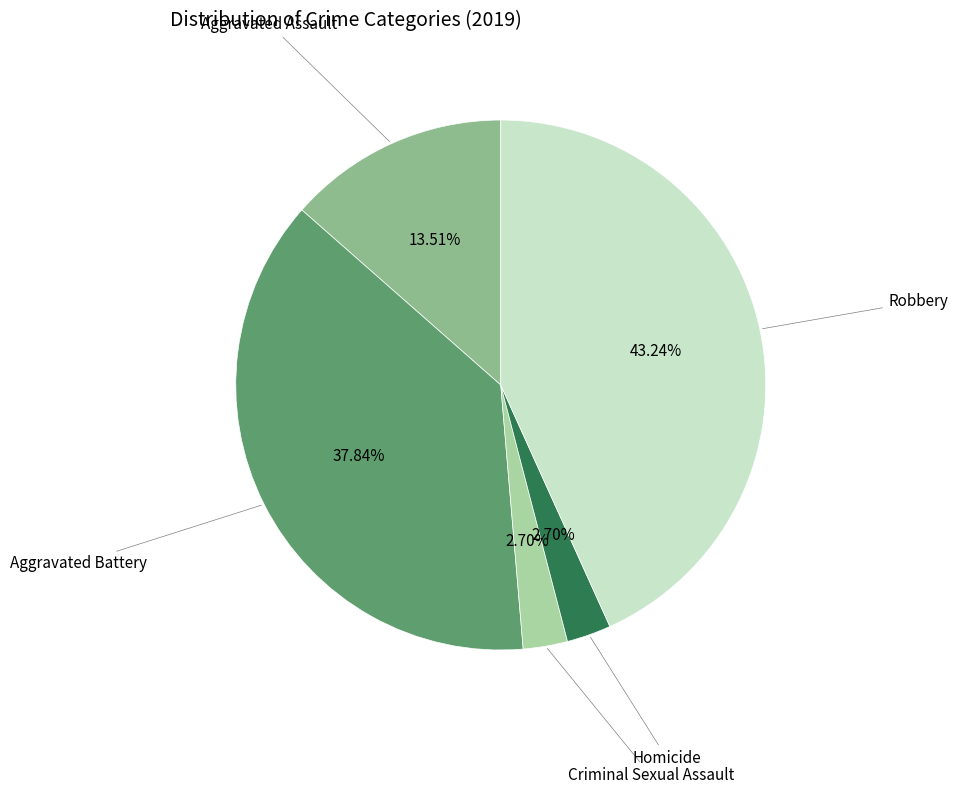

What is the total percentage of Aggravated Battery and Robbery?

81.1%